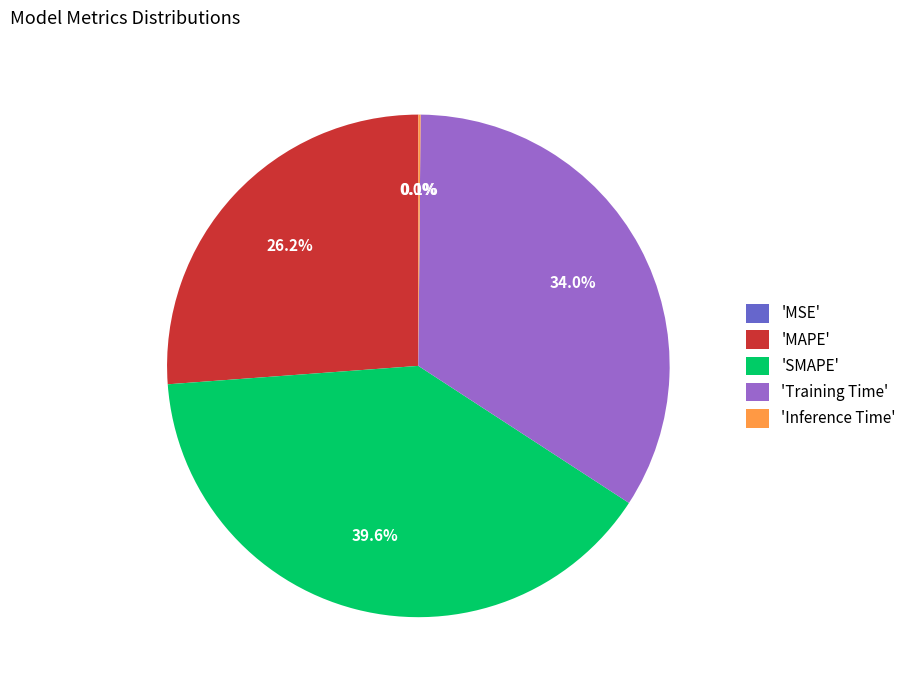

Which slice is the largest?

'SMAPE'